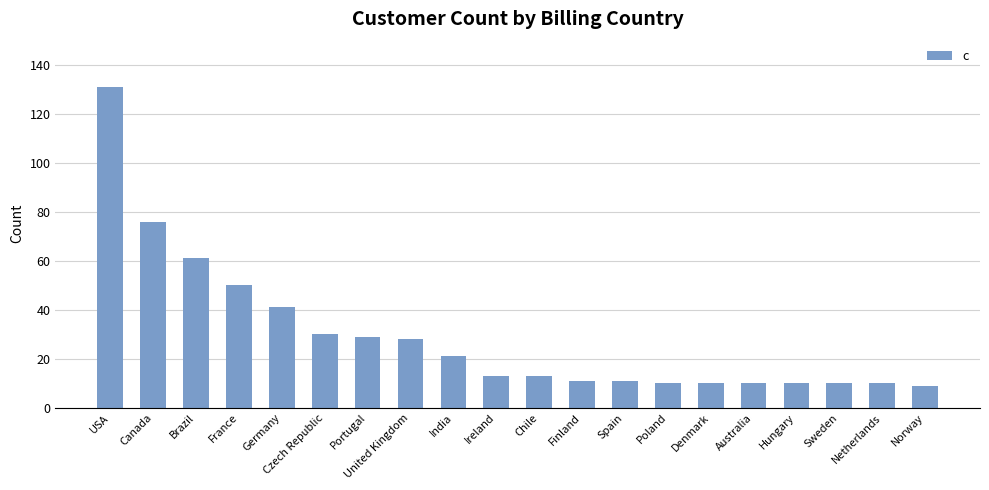

At which label does the data first exceed 13?

USA